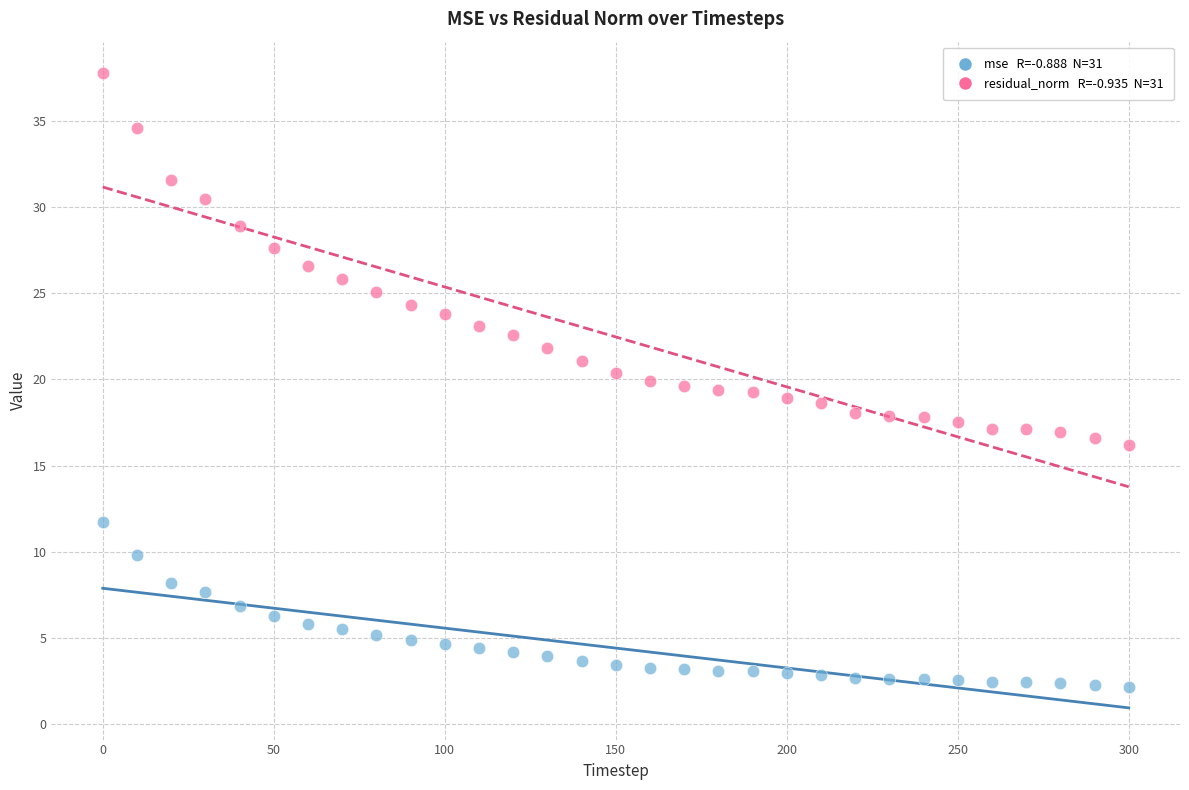

Across all data points, what is the range of Y values (max minus min)?

35.6